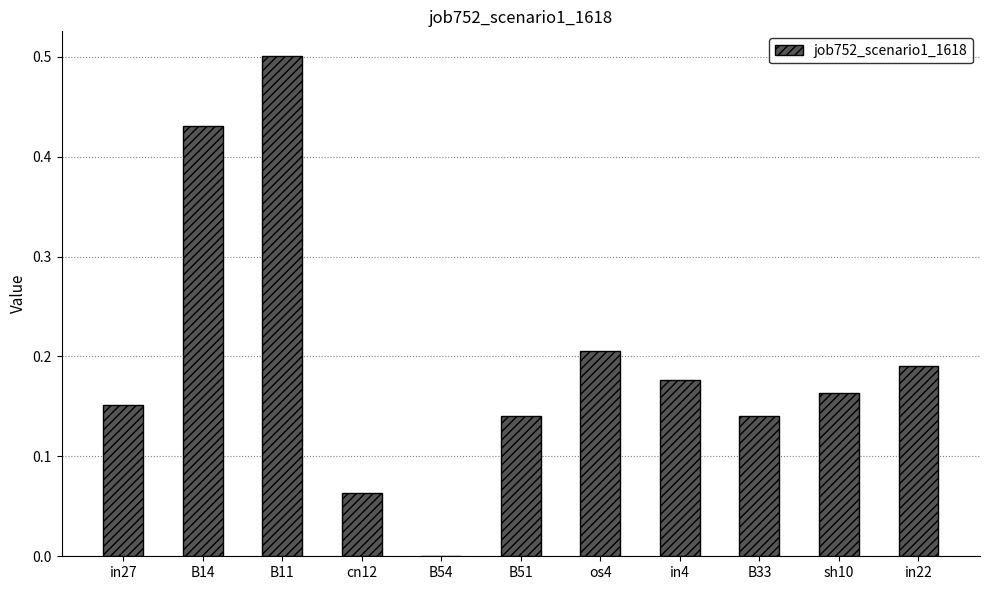

Which has a higher value, B33 or in27?

in27